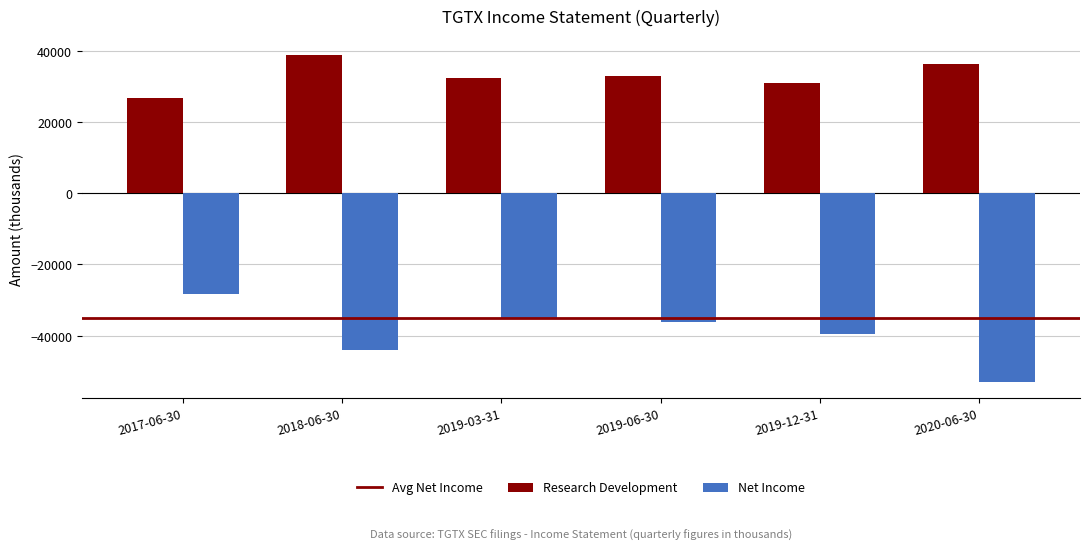

The value of Research Development at 2019-03-31 is 32400. True or false?

True